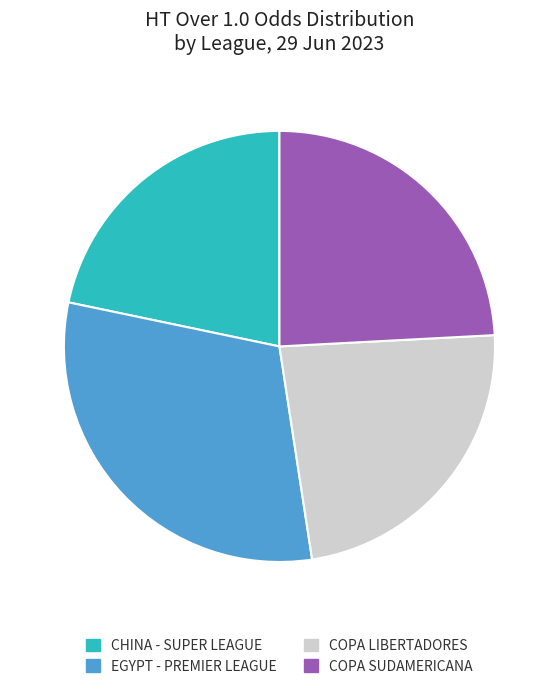

True or false: CHINA - SUPER LEAGUE accounts for 11% of the total.

False